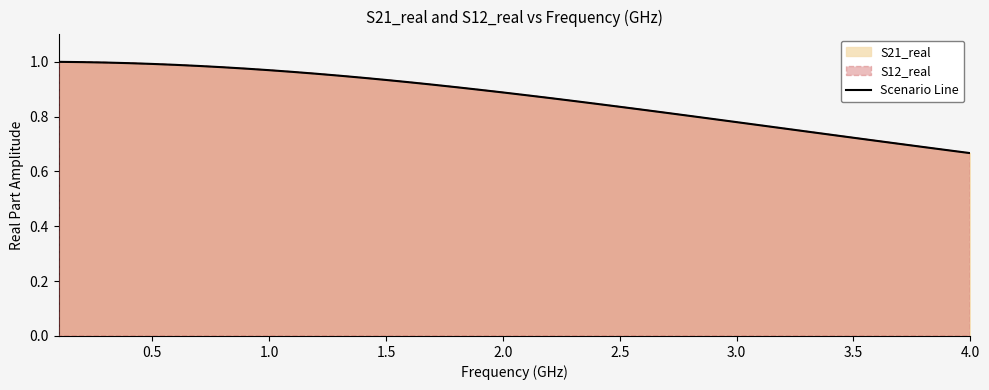

What is the change in value from 3.0 to 24?

-0.1